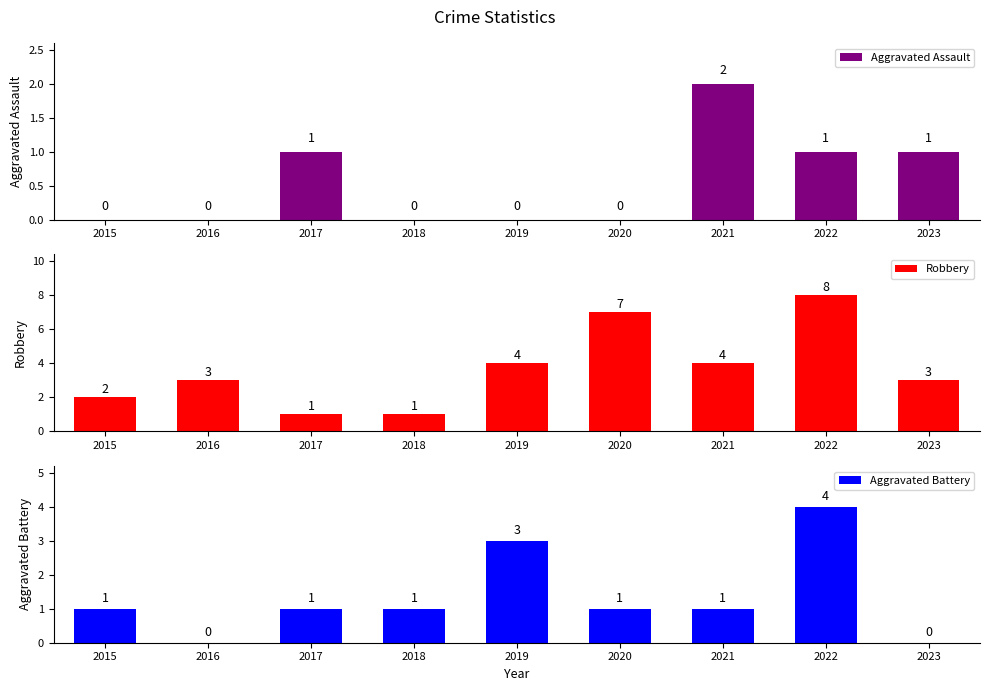

Which has a higher value, 2015 or 2019?

2015